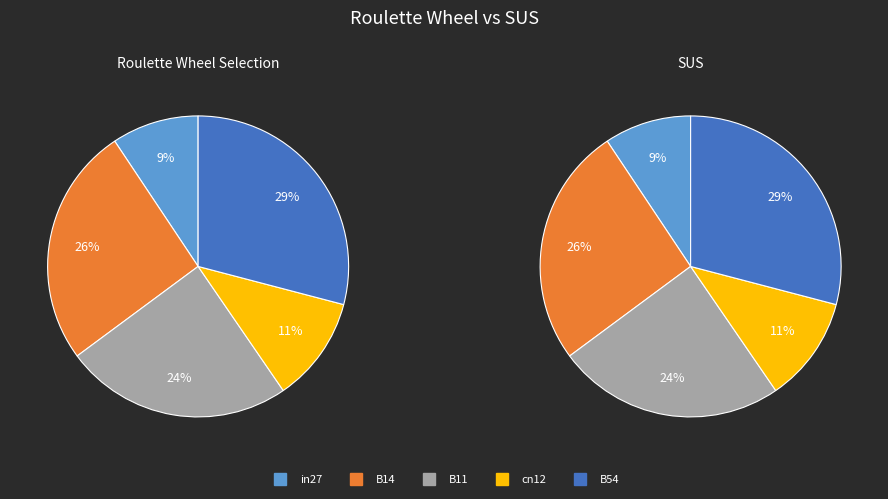

What is the smallest slice in the pie chart?

in27